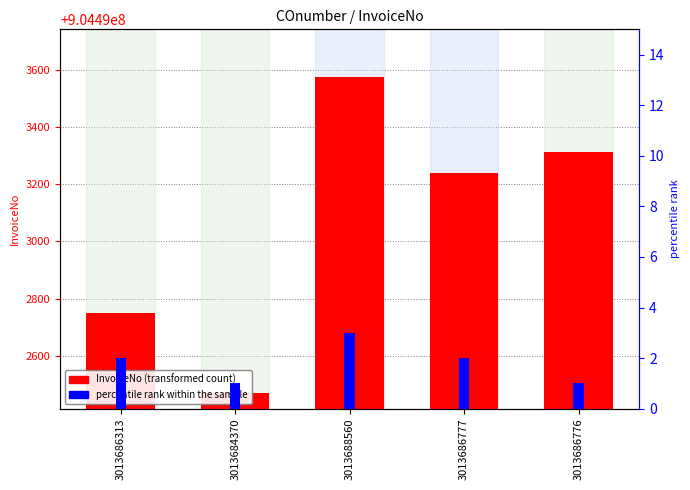

What is the approximate value of InvoiceNo (transformed count) at 3013686776?

904493314